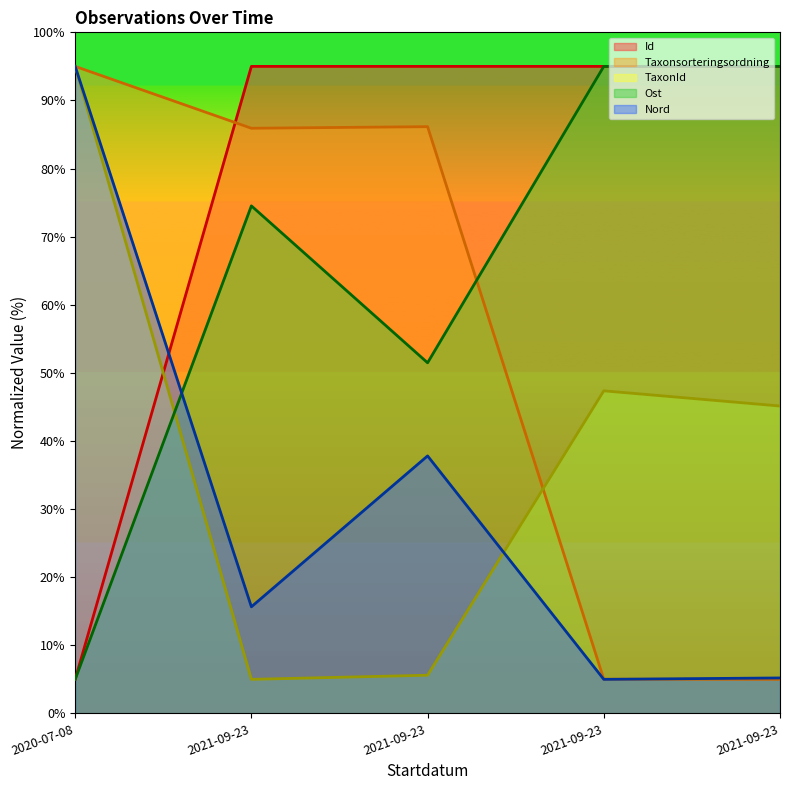

Rank the categories by Taxonsorteringsordning value from lowest to highest.

2021-09-23, 2021-09-23, 2021-09-23, 2021-09-23, 2020-07-08